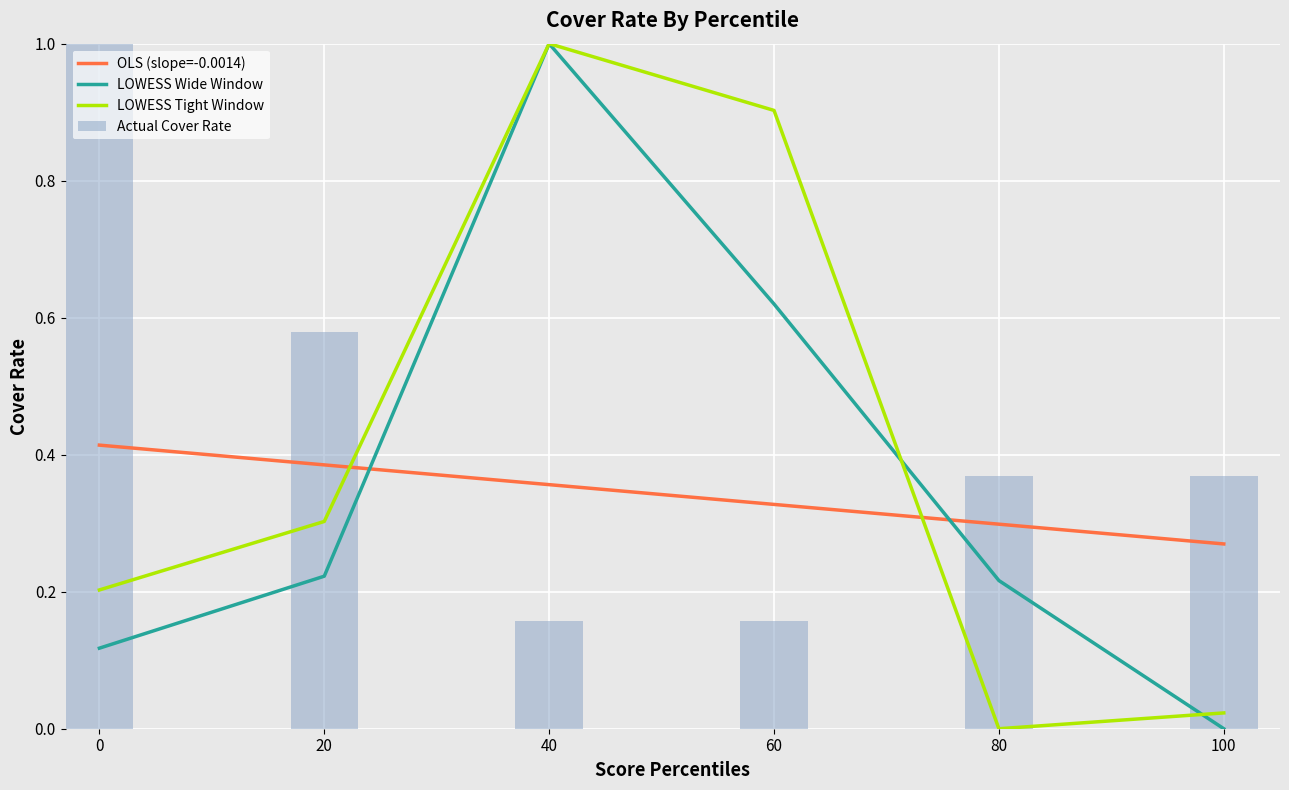

The Actual Cover Rate series shows 0.1 at 40. True or false?

False